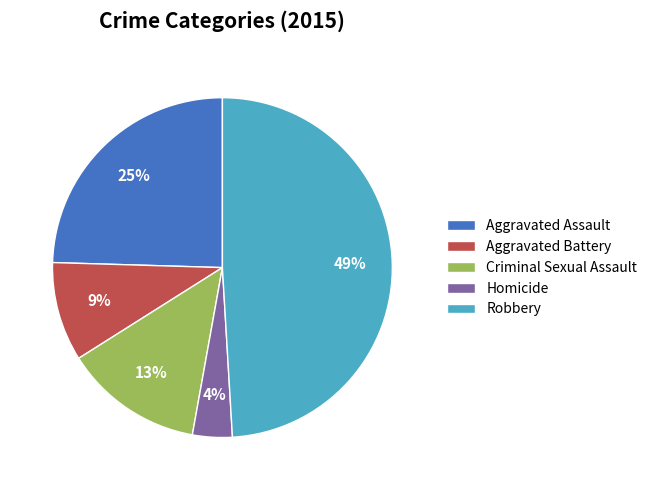

To the nearest percent, what portion does Homicide represent?

4%